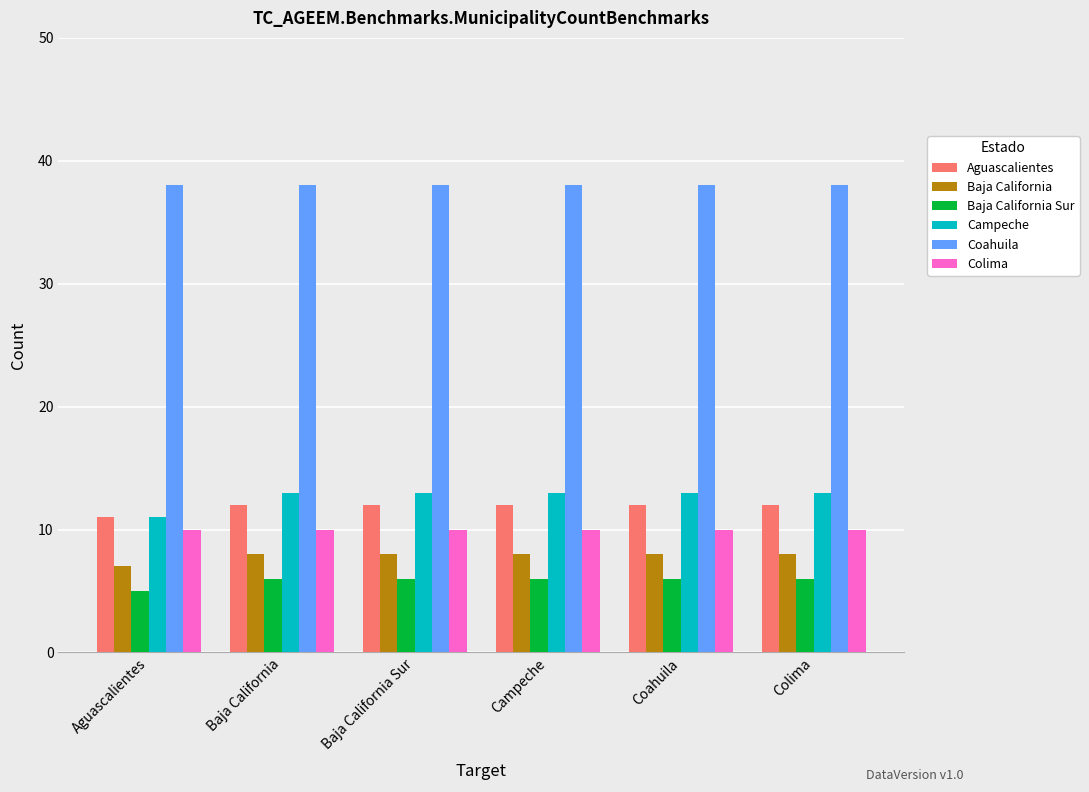

What is the sum of the Aguascalientes values at Baja California and Coahuila?

24